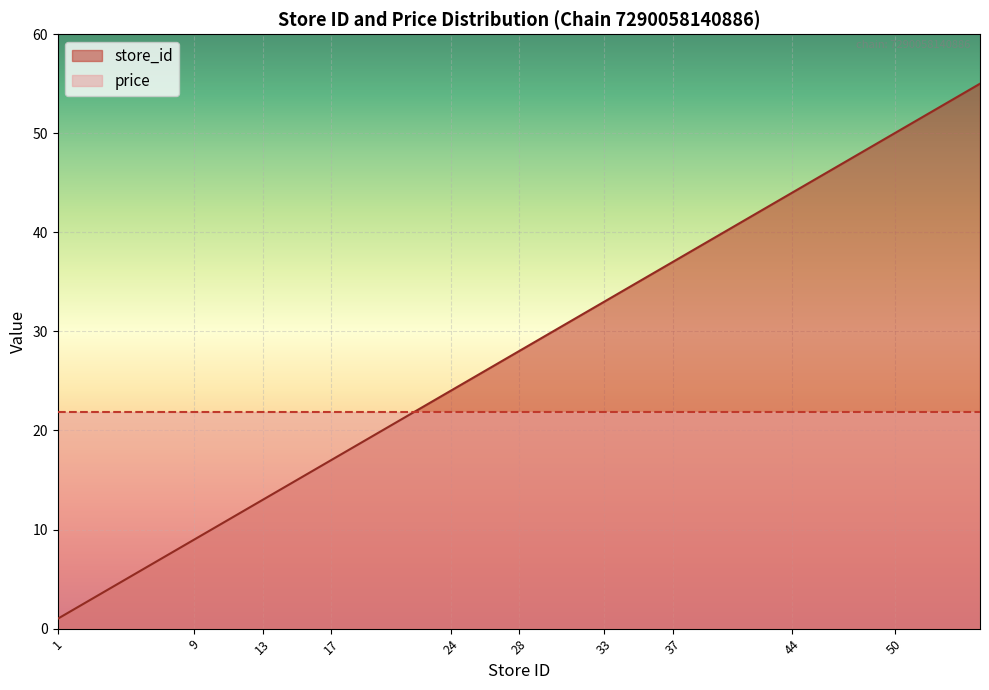

What is the difference between the maximum and minimum values?

54